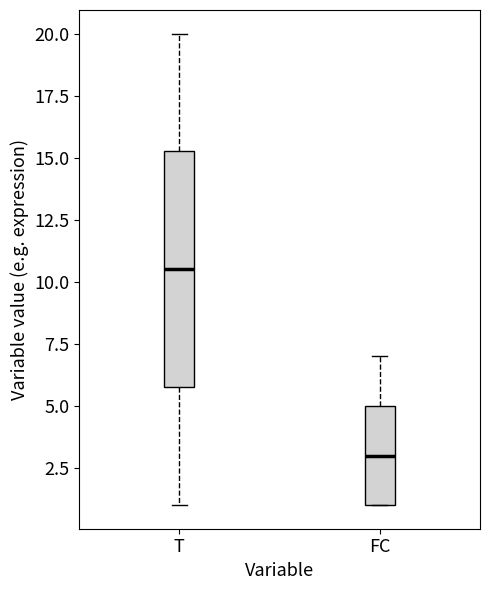

Which box has the lowest median line?

FC